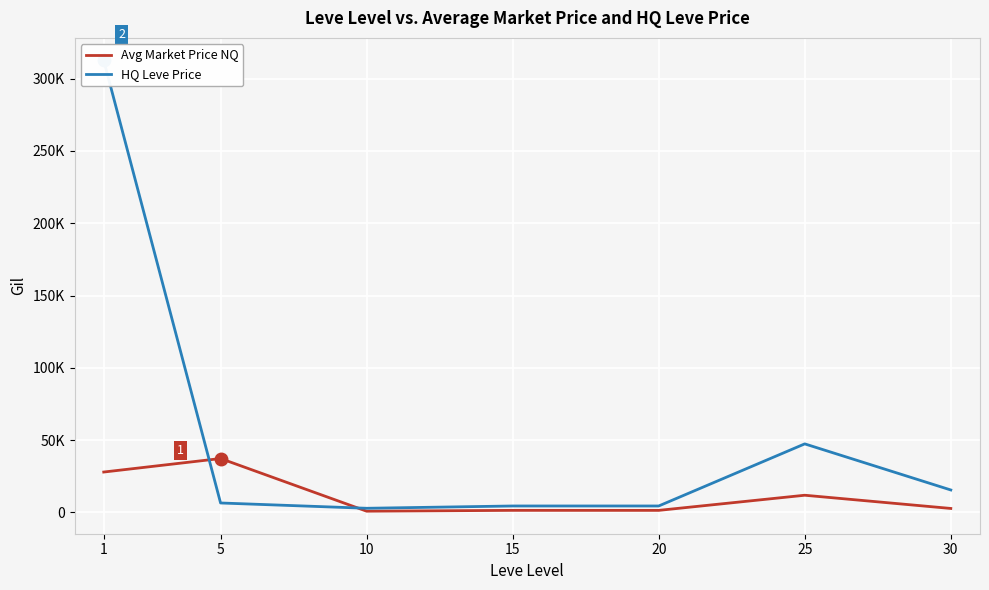

Which series changed the most between 15 and 20?

Avg Market Price NQ